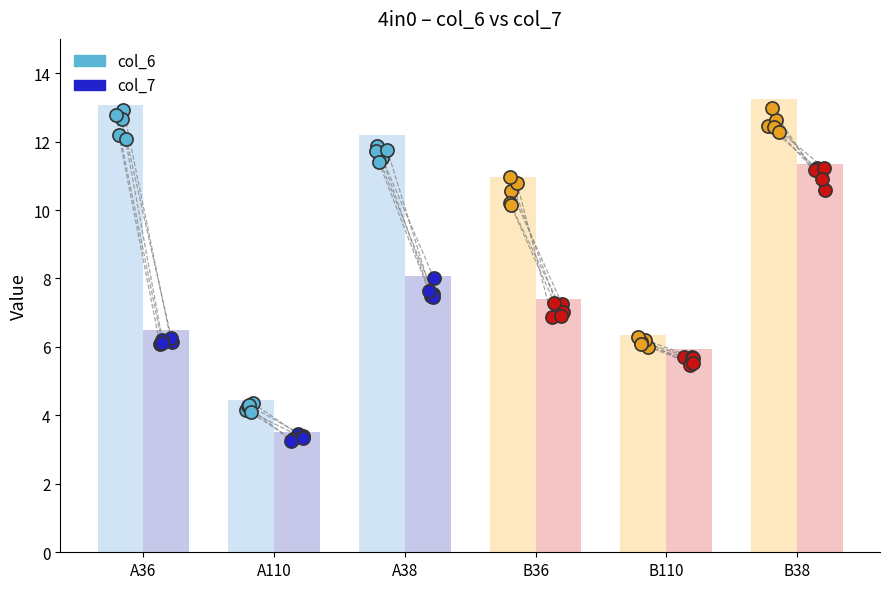

Which series reaches the minimum Y coordinate?

col_7